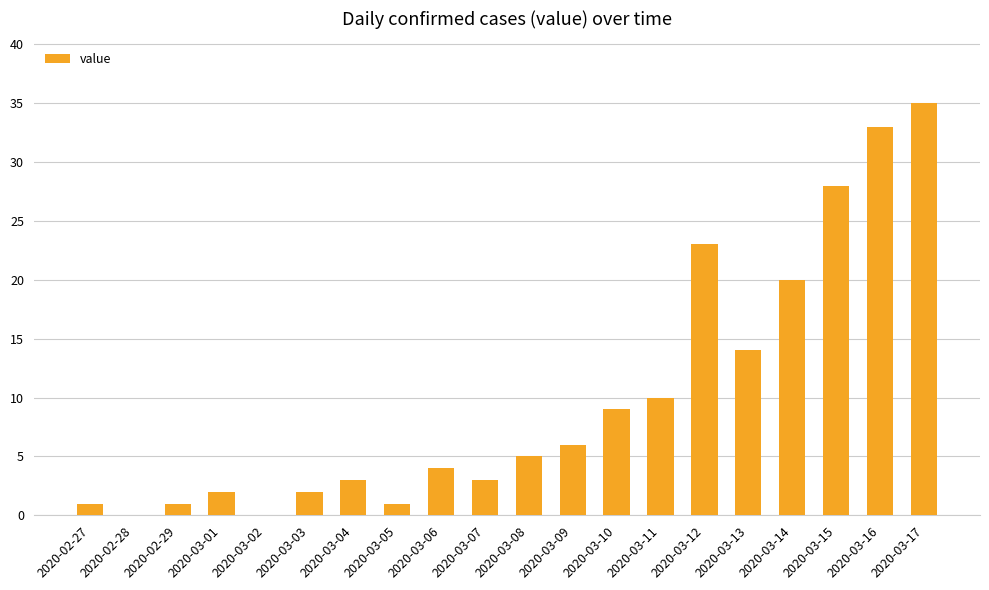

Which label corresponds to the largest value in the chart?

2020-03-17